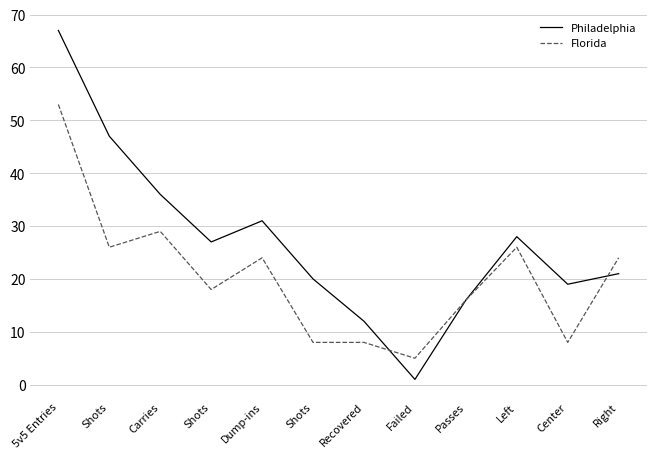

What is the label of the 1st point from the left?

5v5 Entries